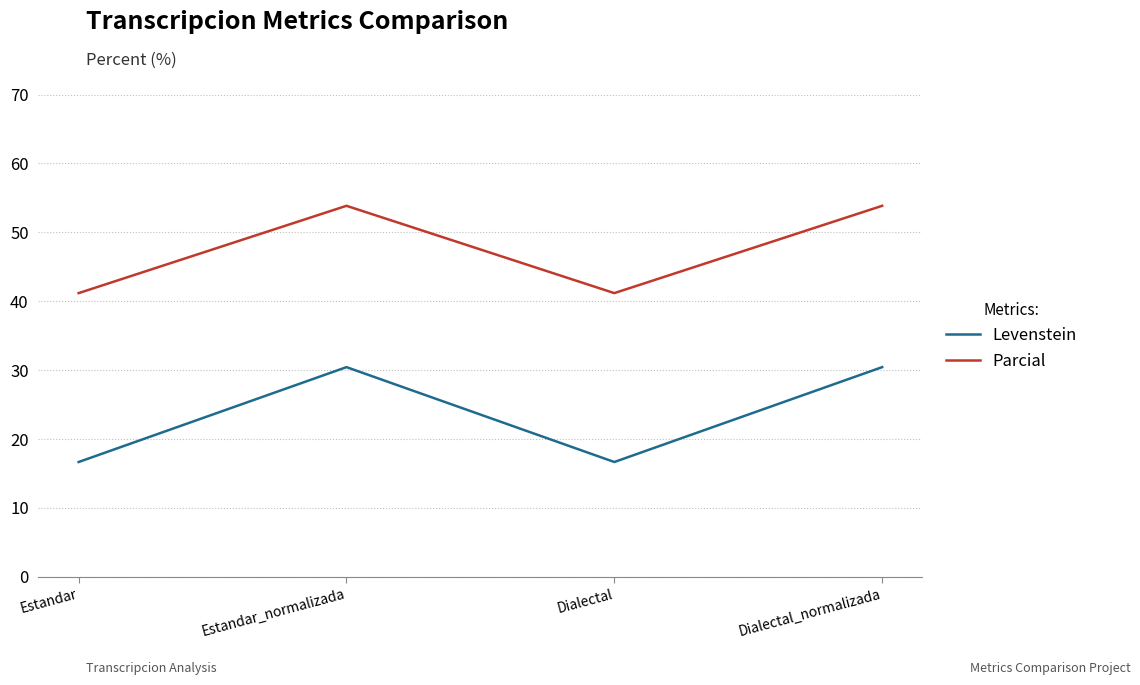

Where does the Parcial series first go above 53?

Estandar_normalizada